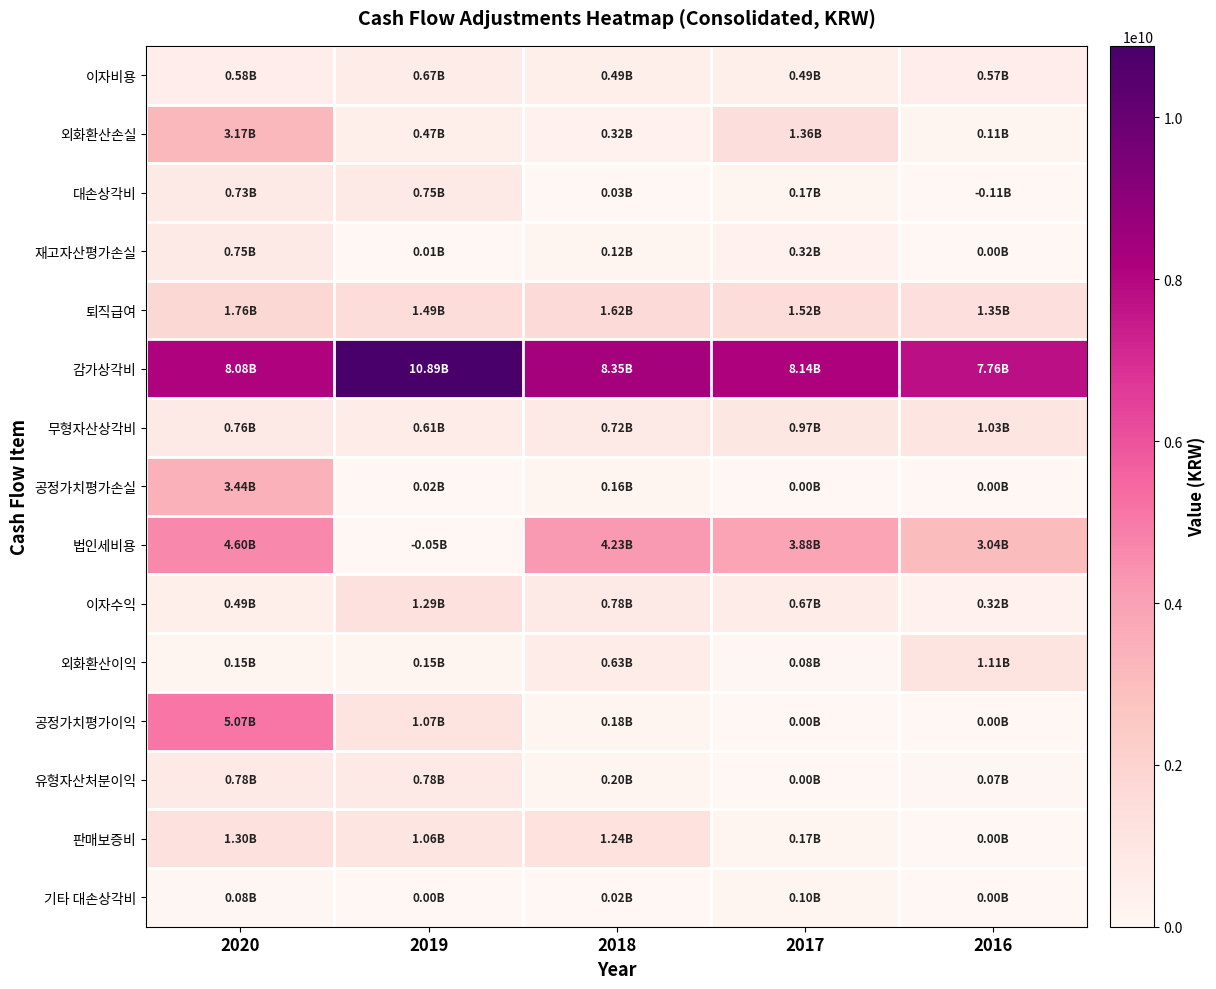

What is the difference between the highest and lowest values at 2018?

8329492996